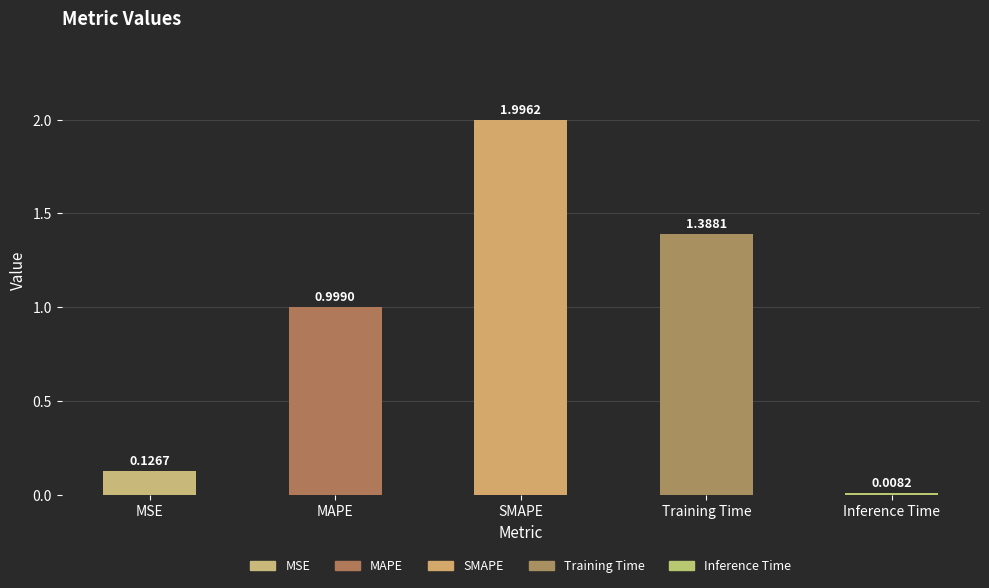

What is the difference between the values at MSE and Training Time?

1.3